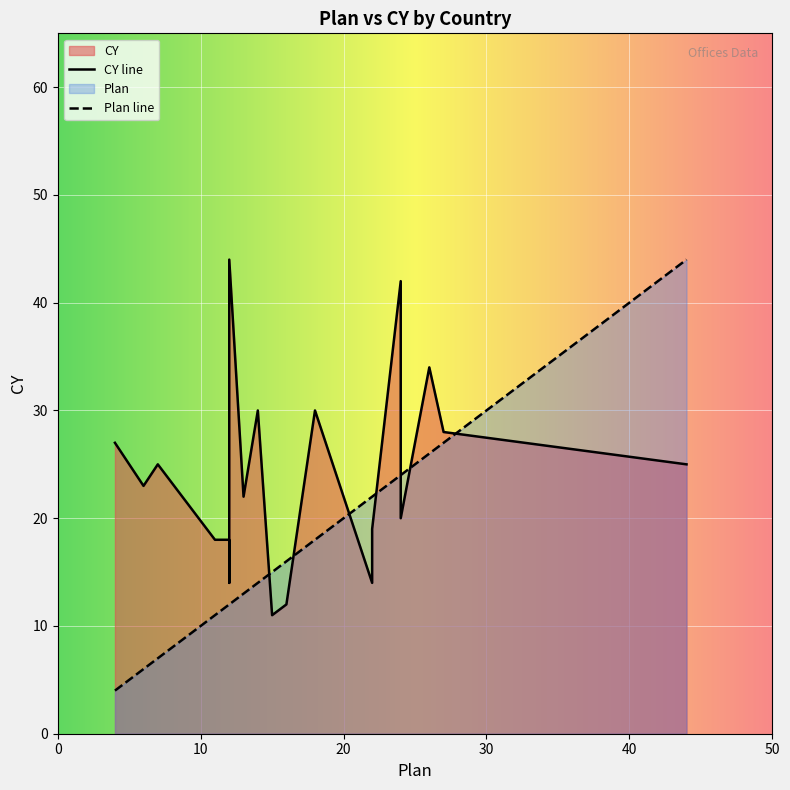

What is the difference between the maximum and second lowest values in the Plan series?

38